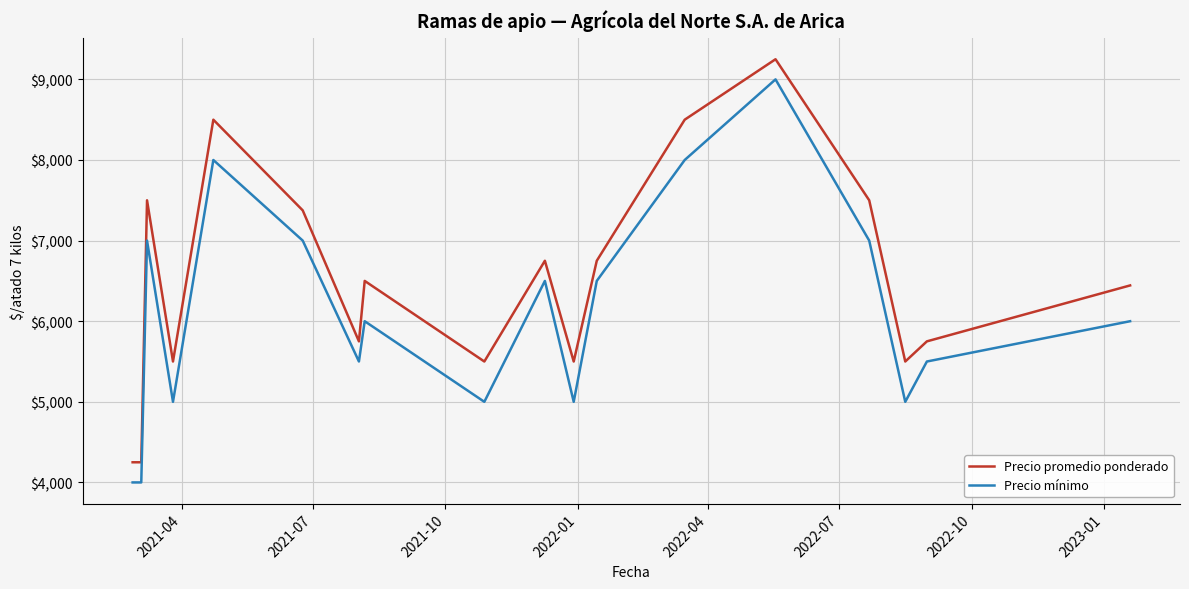

True or false: Precio mínimo and Precio promedio ponderado intersect in this chart.

False